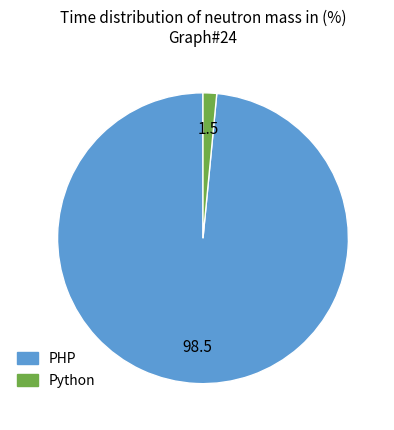

Is it true that PHP is 98% of the pie?

True